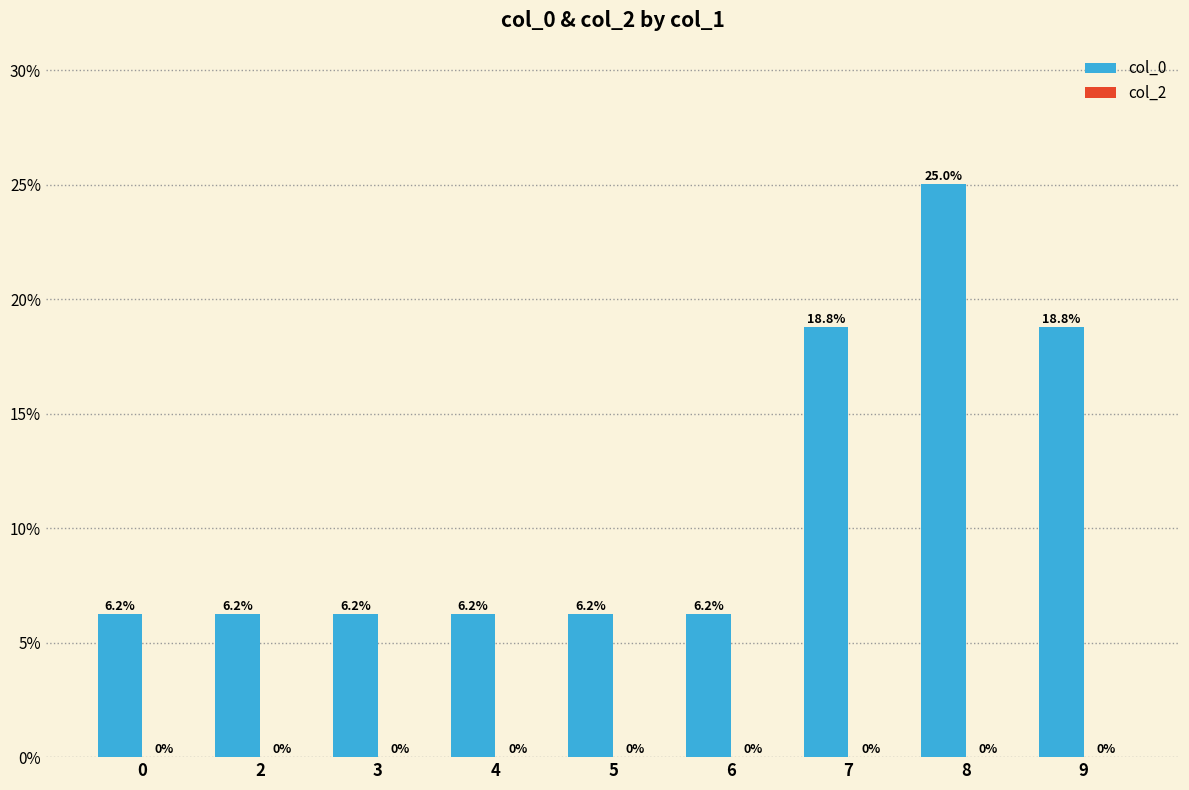

Between 8 and 7, which is larger?

8